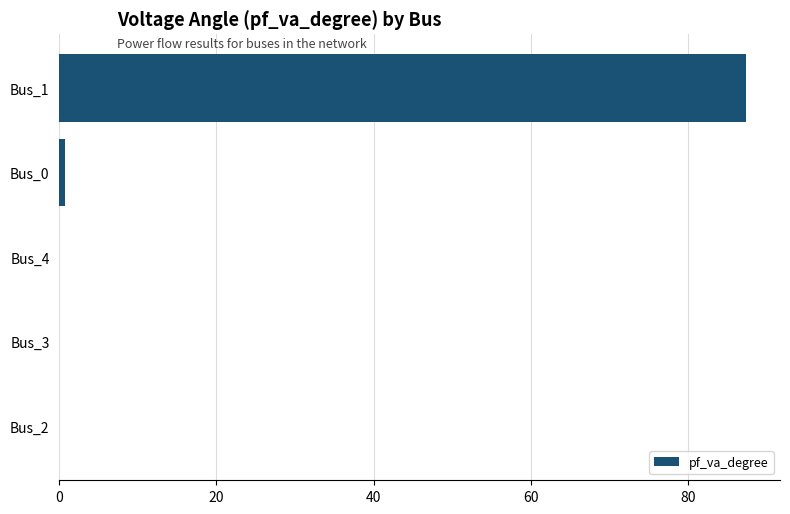

Reading bottom to top, list all the values displayed in this chart.

Bus_2=0.0	Bus_3=0.0	Bus_4=0.0	Bus_0=0.7	Bus_1=87.3